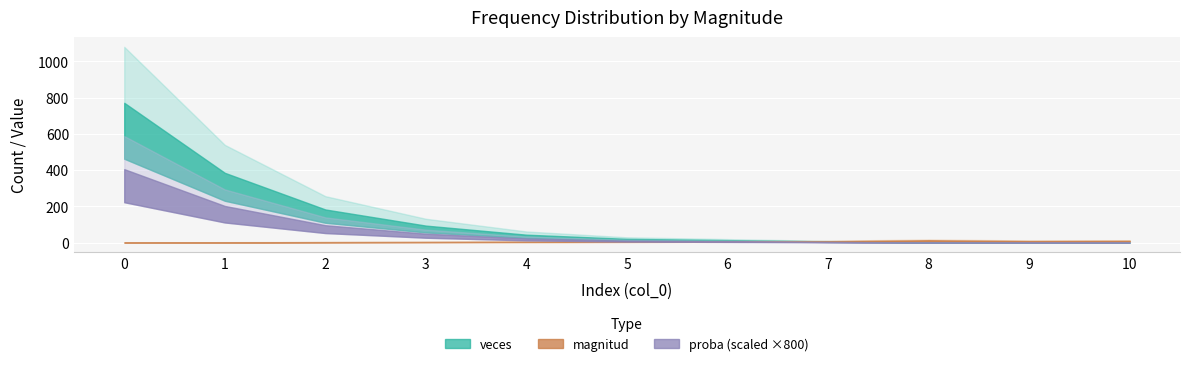

What is the difference between the second highest and second lowest values in the proba series?

0.3